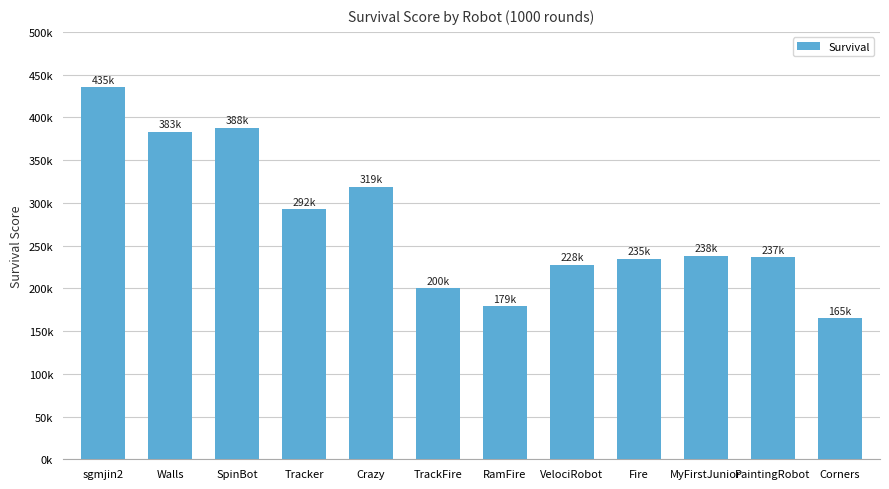

Rank the categories by value from lowest to highest.

Corners, RamFire, TrackFire, VelociRobot, Fire, PaintingRobot, MyFirstJunior, Tracker, Crazy, Walls, SpinBot, sgmjin2